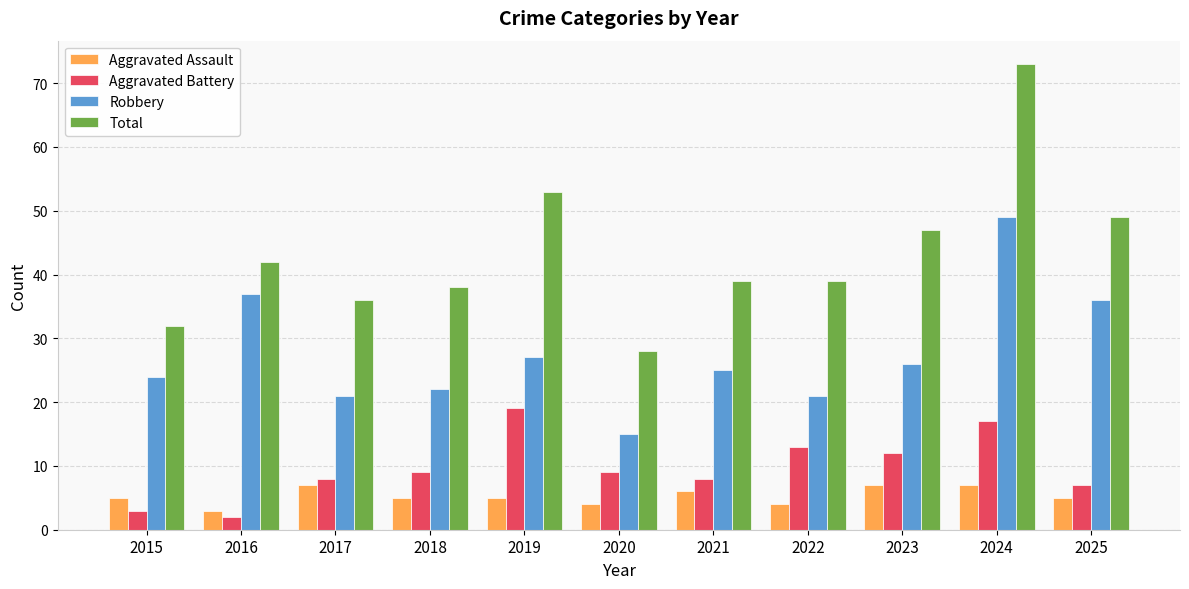

The Total series shows 47 at 2023. True or false?

True